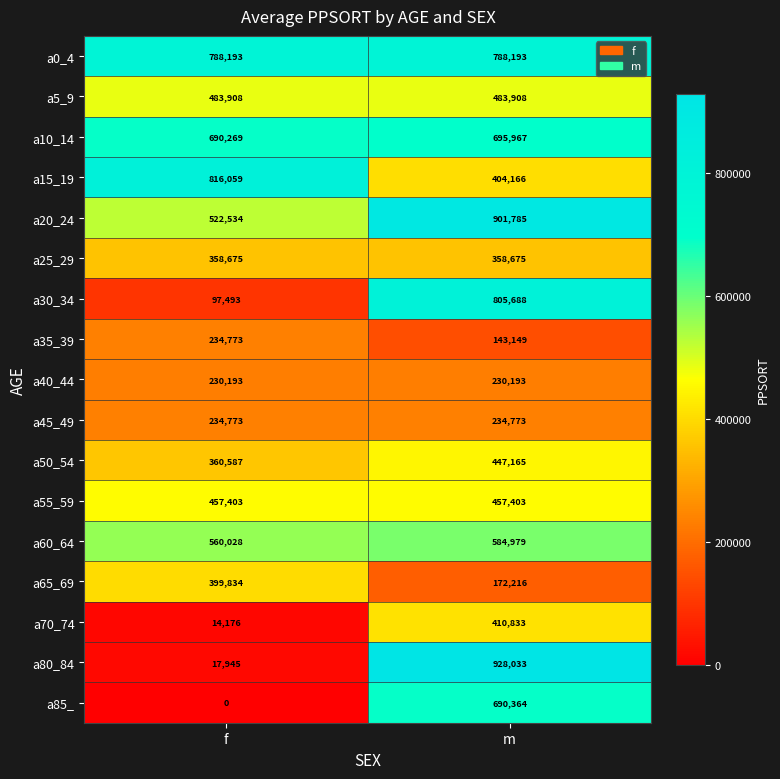

At which category is the sum across all series the highest?

m